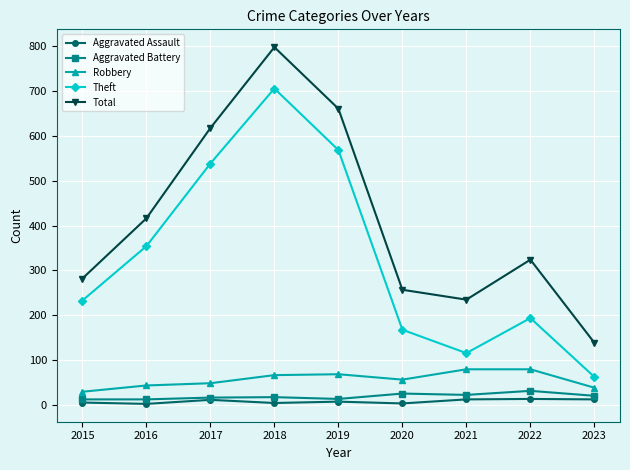

True or false: Aggravated Battery and Robbery intersect in this chart.

False